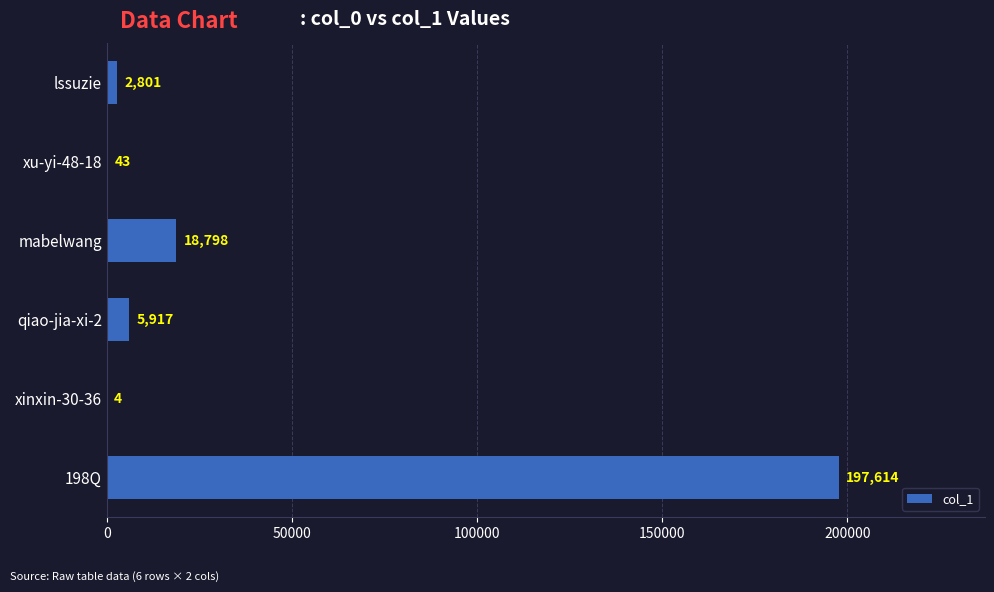

Reading top to bottom, transcribe all the data shown in this chart.

lssuzie=2801	xu-yi-48-18=43	mabelwang=18798	qiao-jia-xi-2=5917	xinxin-30-36=4	198Q=197614